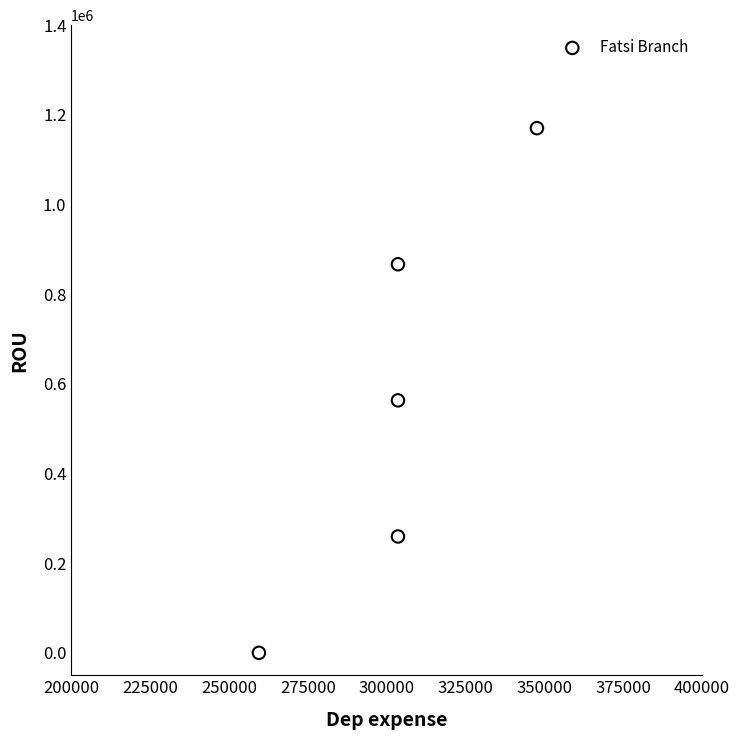

What Y value in the scatter plot is closest to 585157?

563115.6